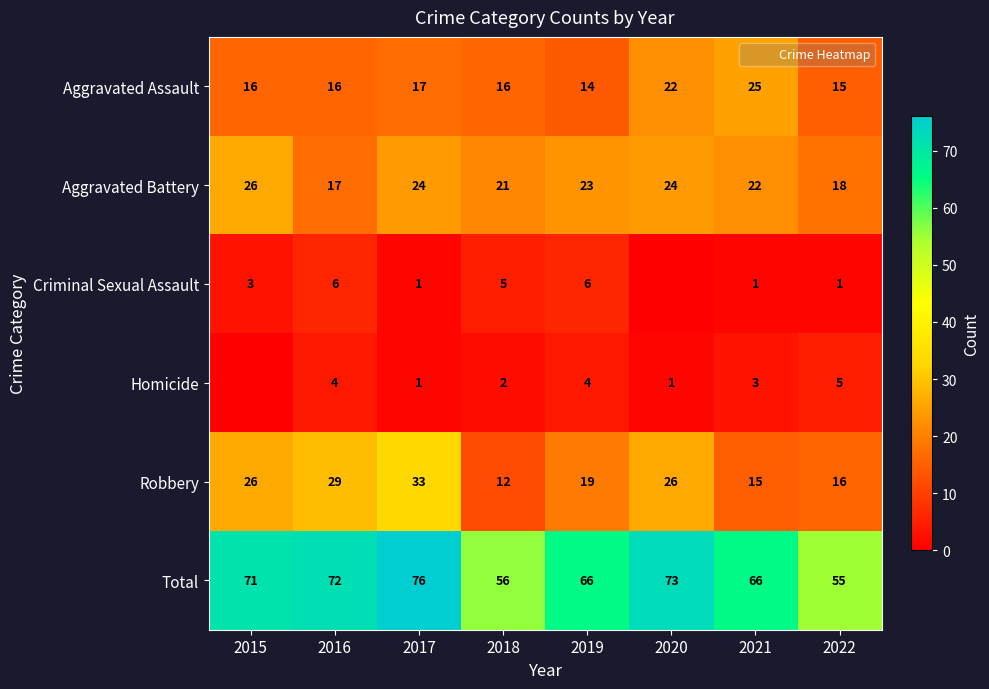

Is the value of Homicide at 2018 greater than the value of Criminal Sexual Assault at 2019?

No